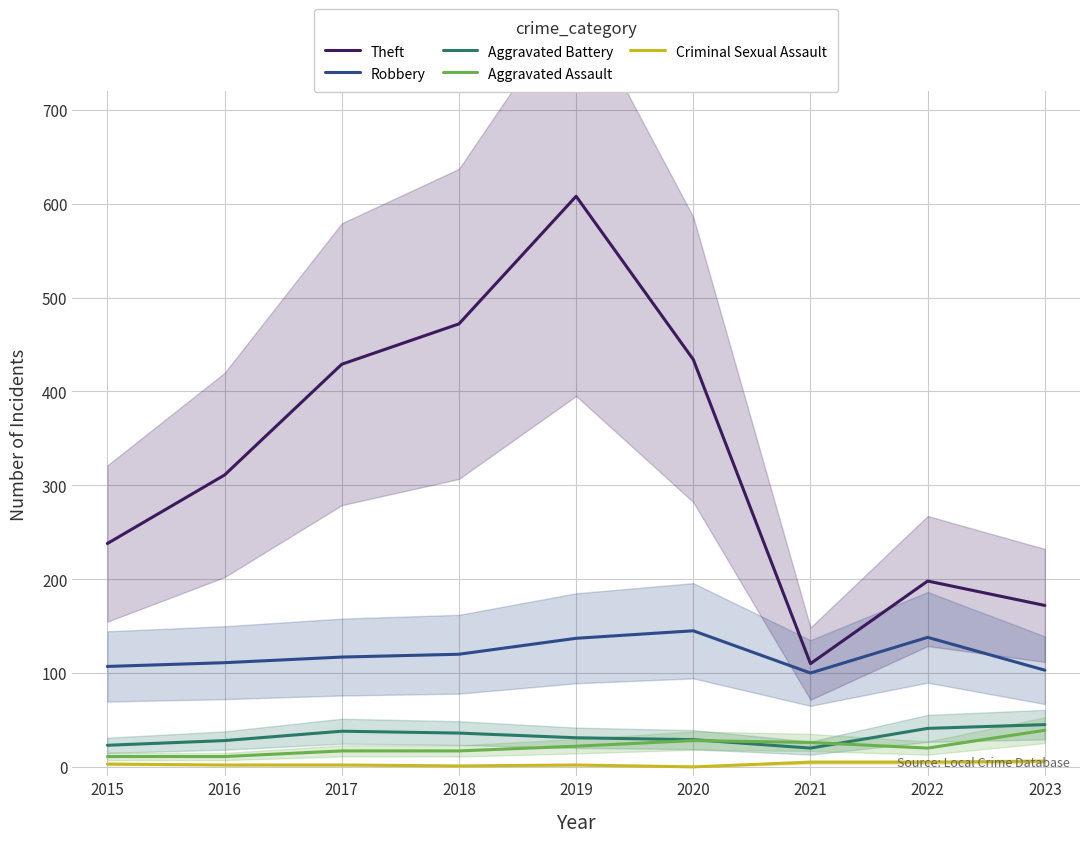

What are all the series names shown in the legend?

Theft, Robbery, Aggravated Battery, Aggravated Assault, Criminal Sexual Assault